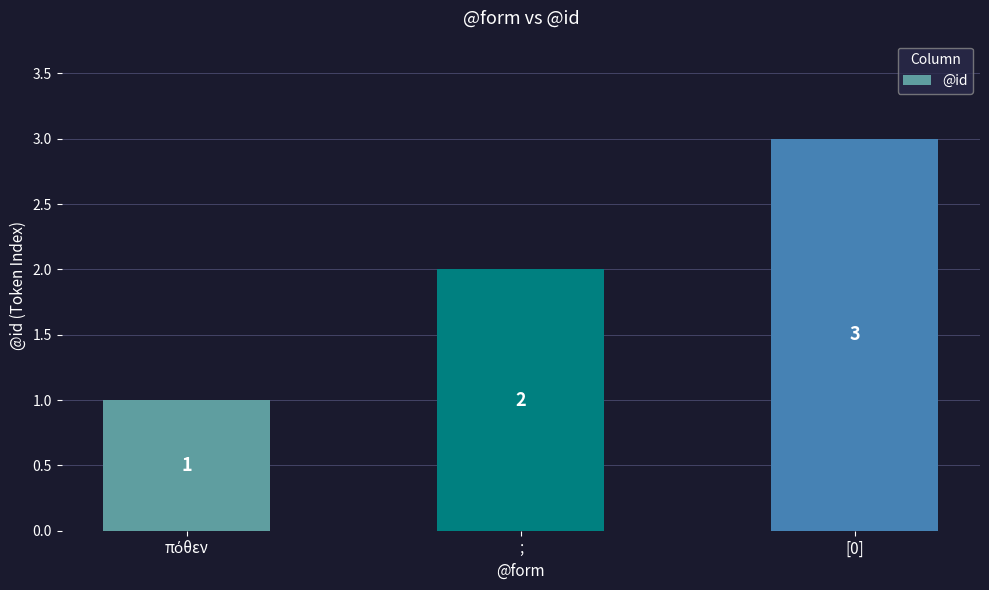

What is the change in value from ; to [0]?

+1